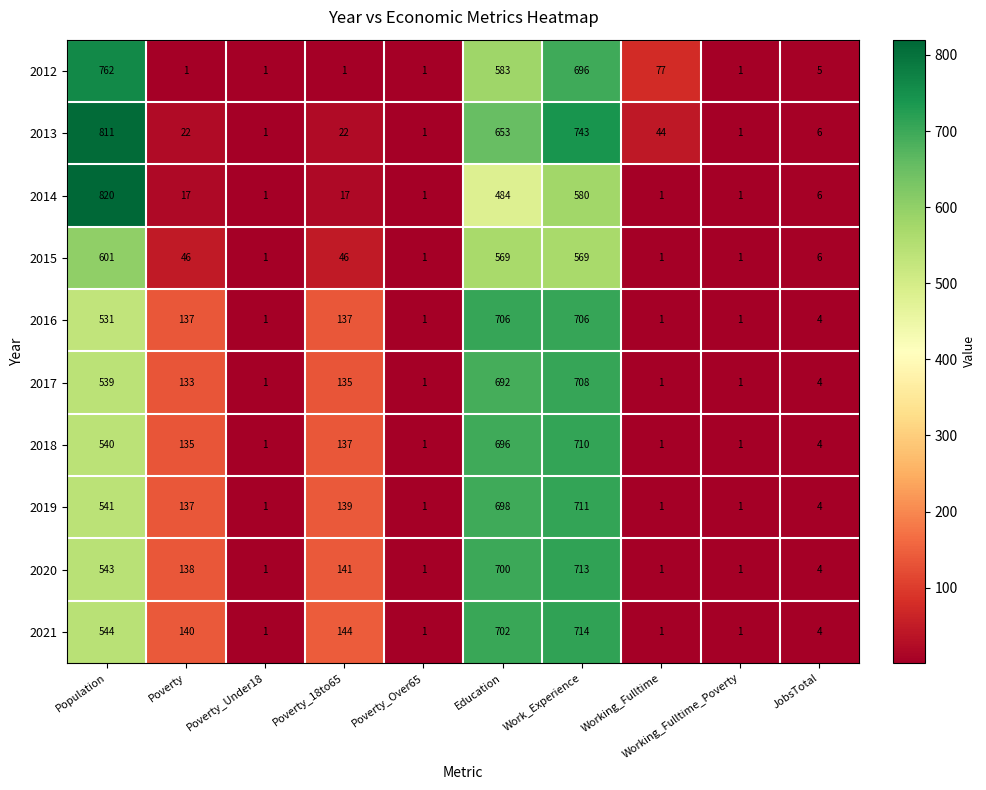

The 2017 series shows 58 at Poverty. True or false?

False